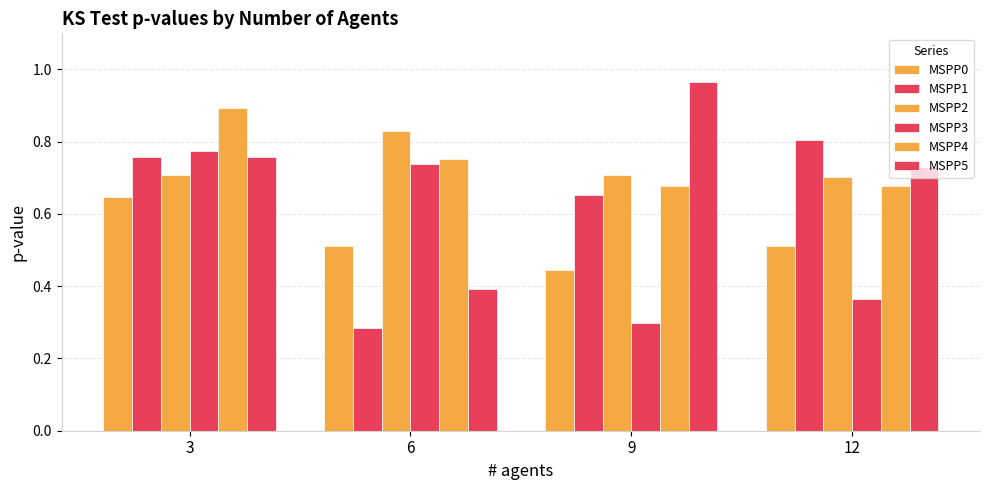

Which series changed the most between 3 and 12?

MSPP3